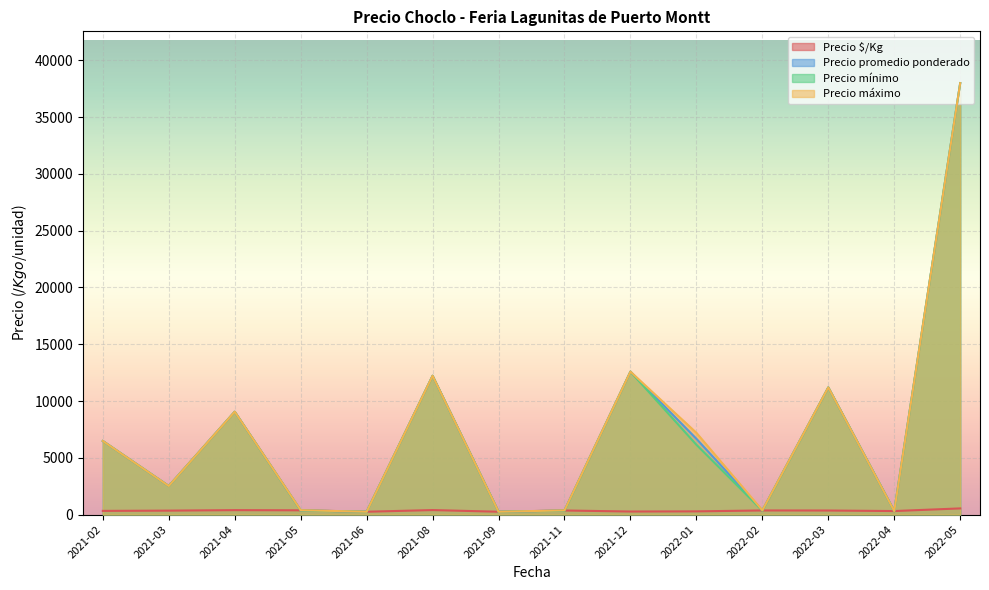

True or false: Precio $/Kg and Precio máximo intersect in this chart.

False